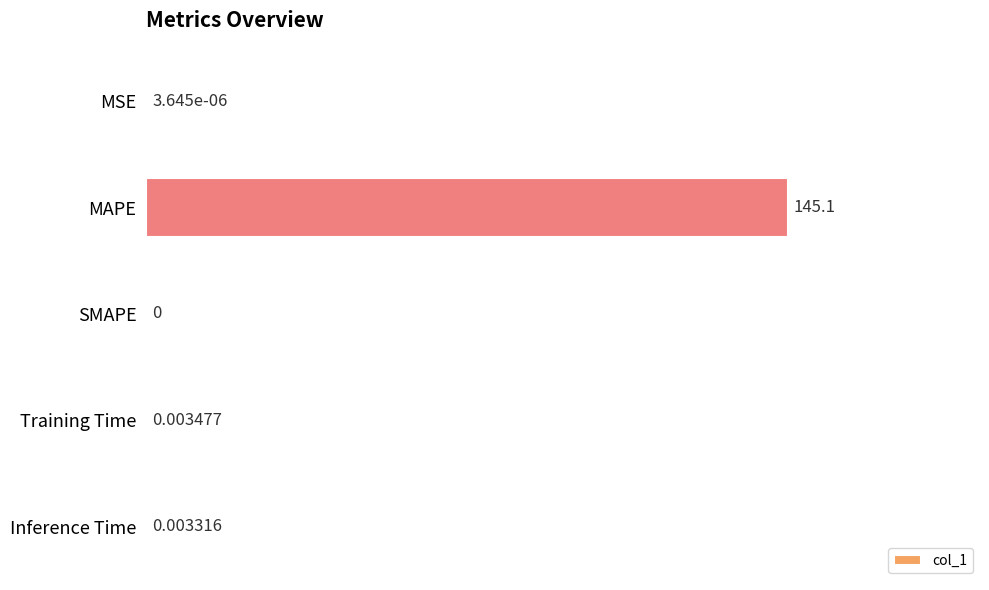

At which label is the value closest to 72?

Training Time